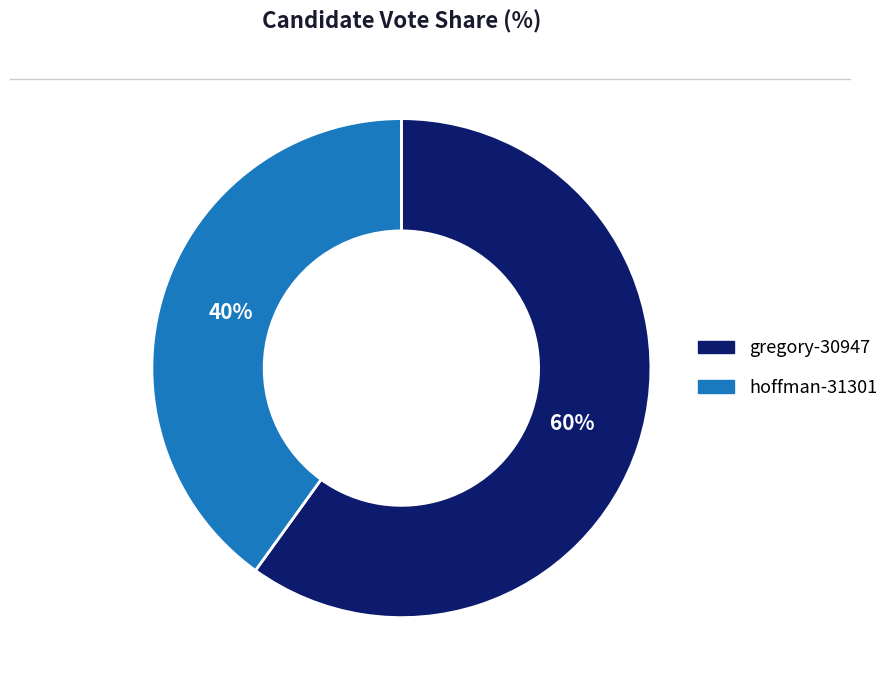

How many segments does this pie chart have?

2